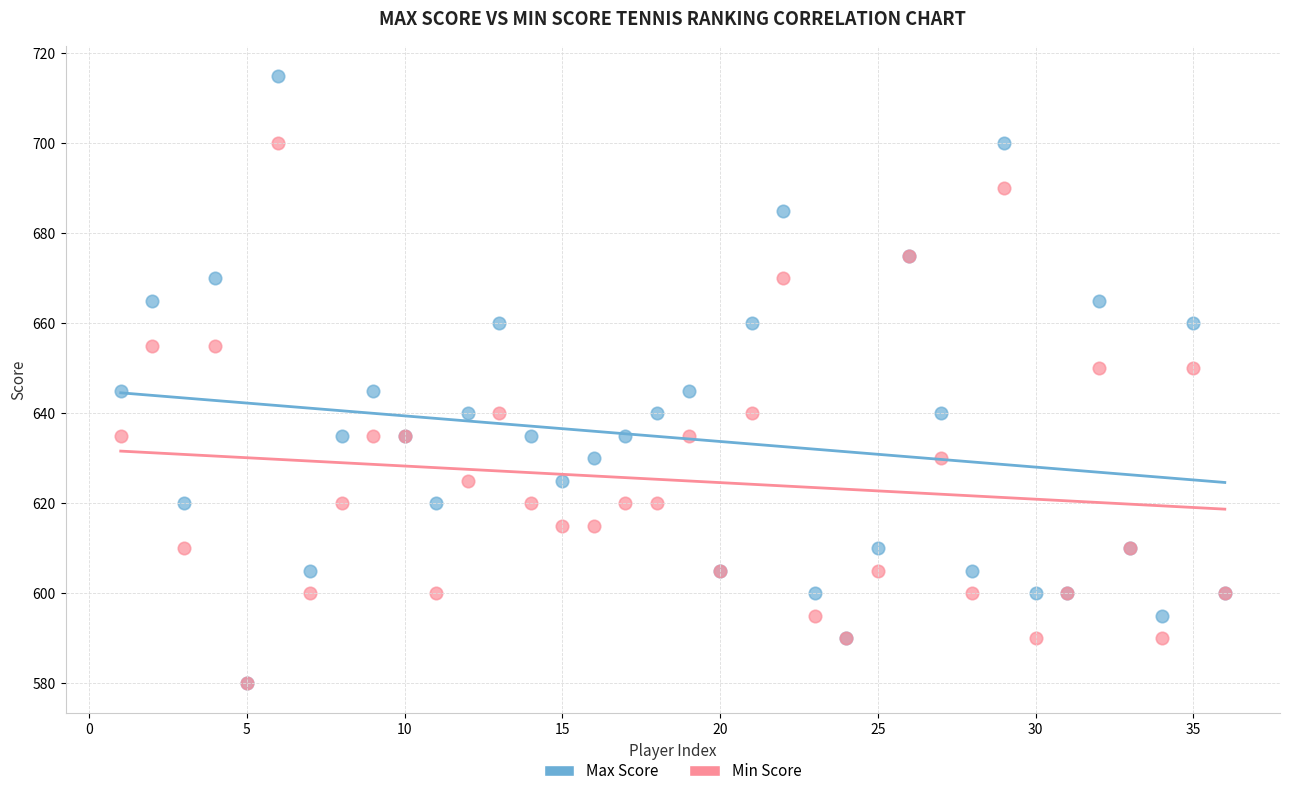

Which series has the largest Y range (max minus min)?

Max Score